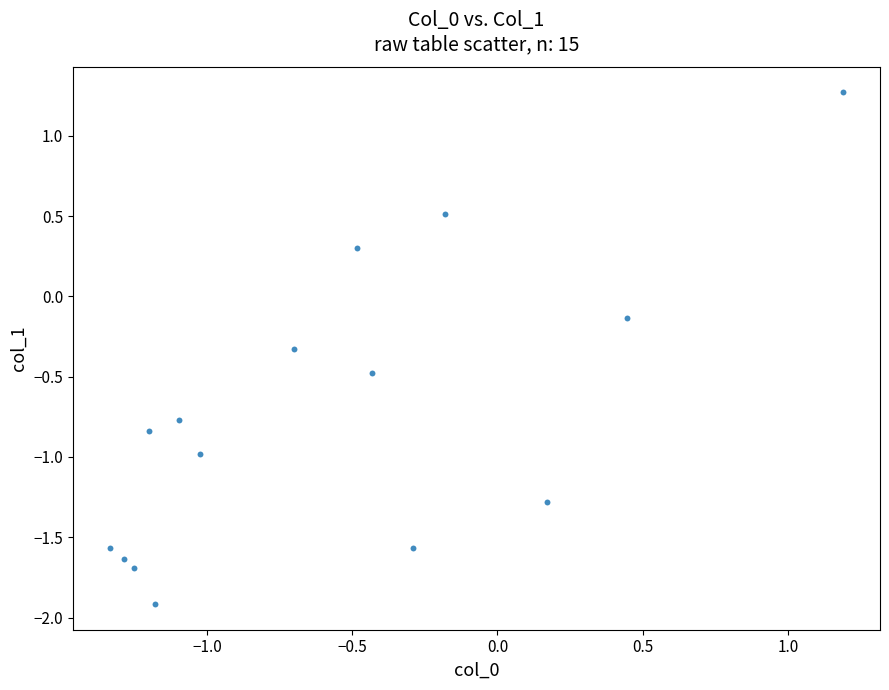

What is the range of Y values (max minus min)?

3.2